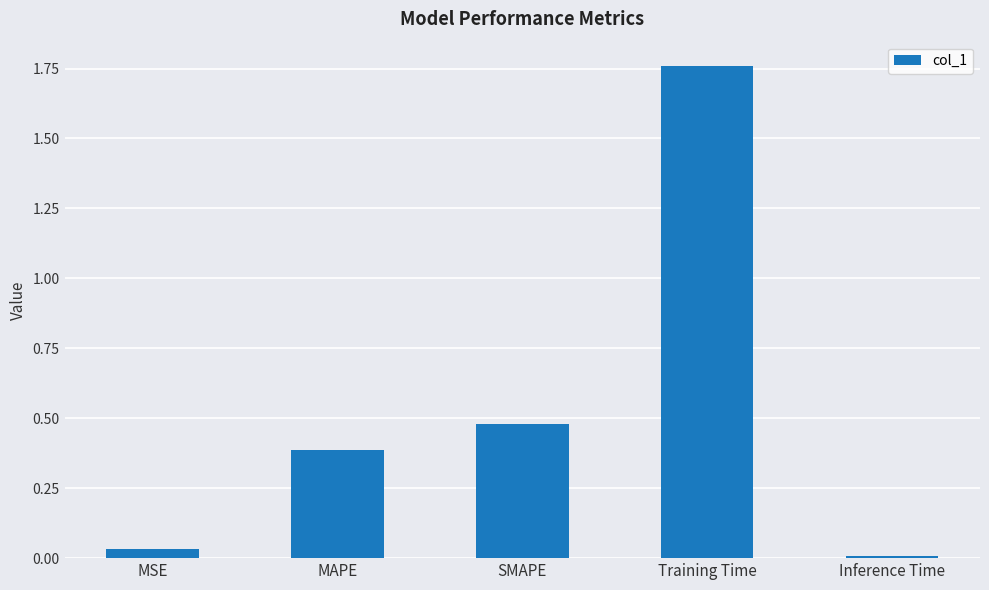

Rank the categories by value from lowest to highest.

Inference Time, MSE, MAPE, SMAPE, Training Time